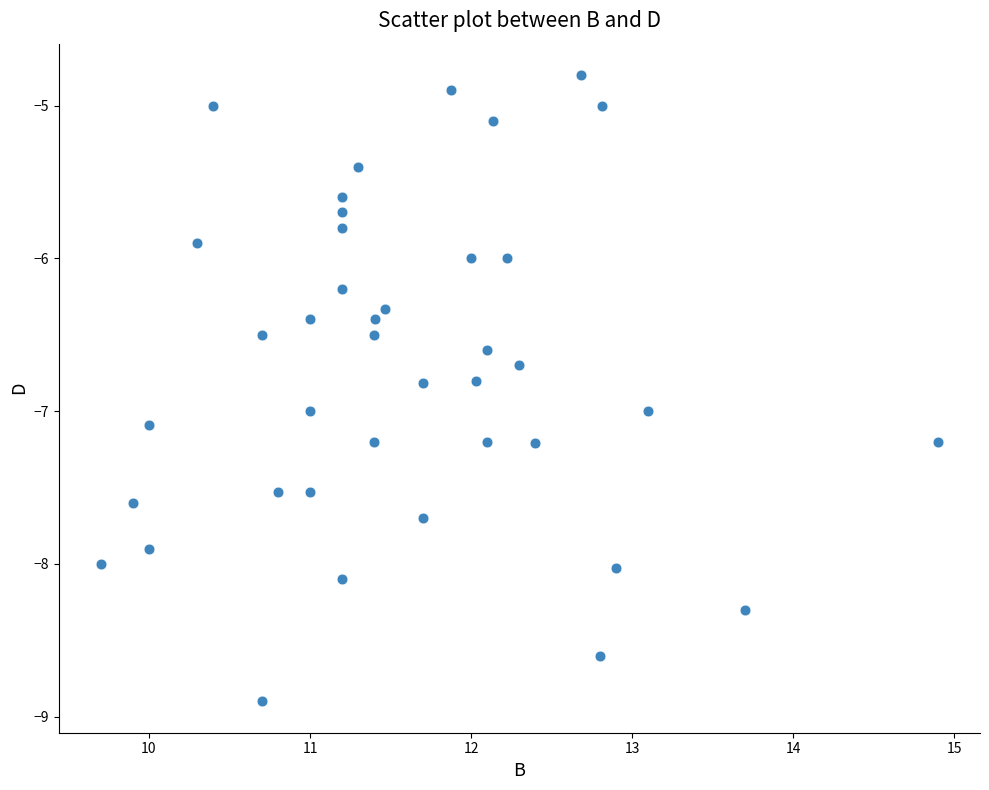

What is the range of Y values (max minus min)?

4.1